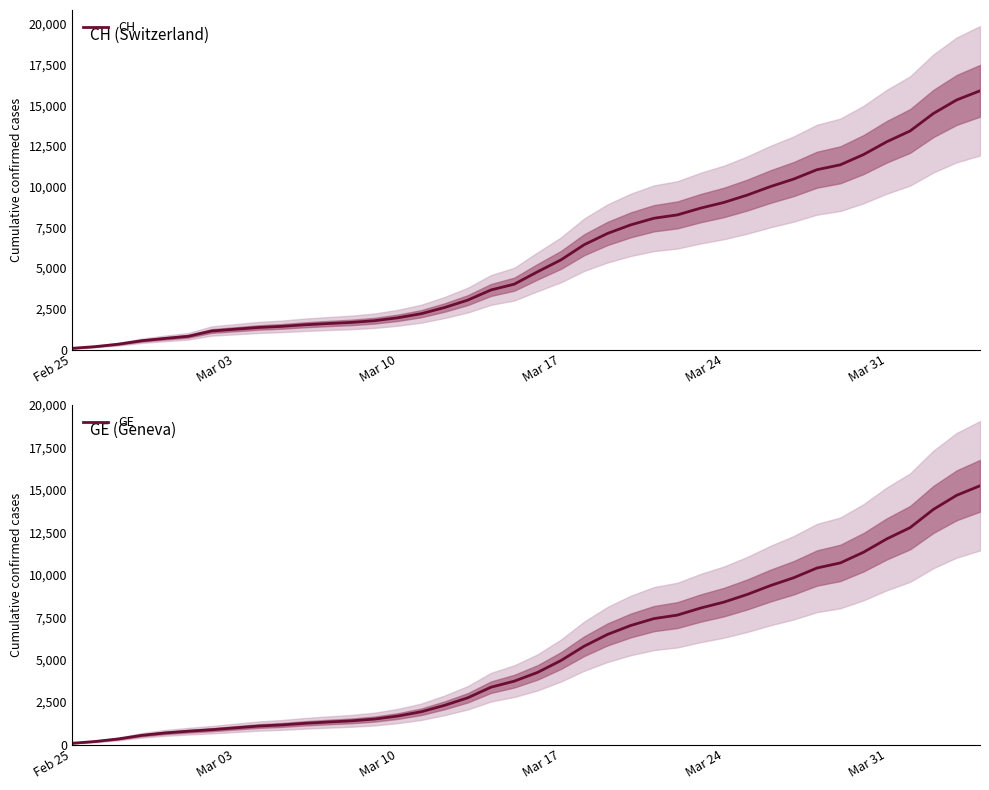

How many data points does each series have?

40